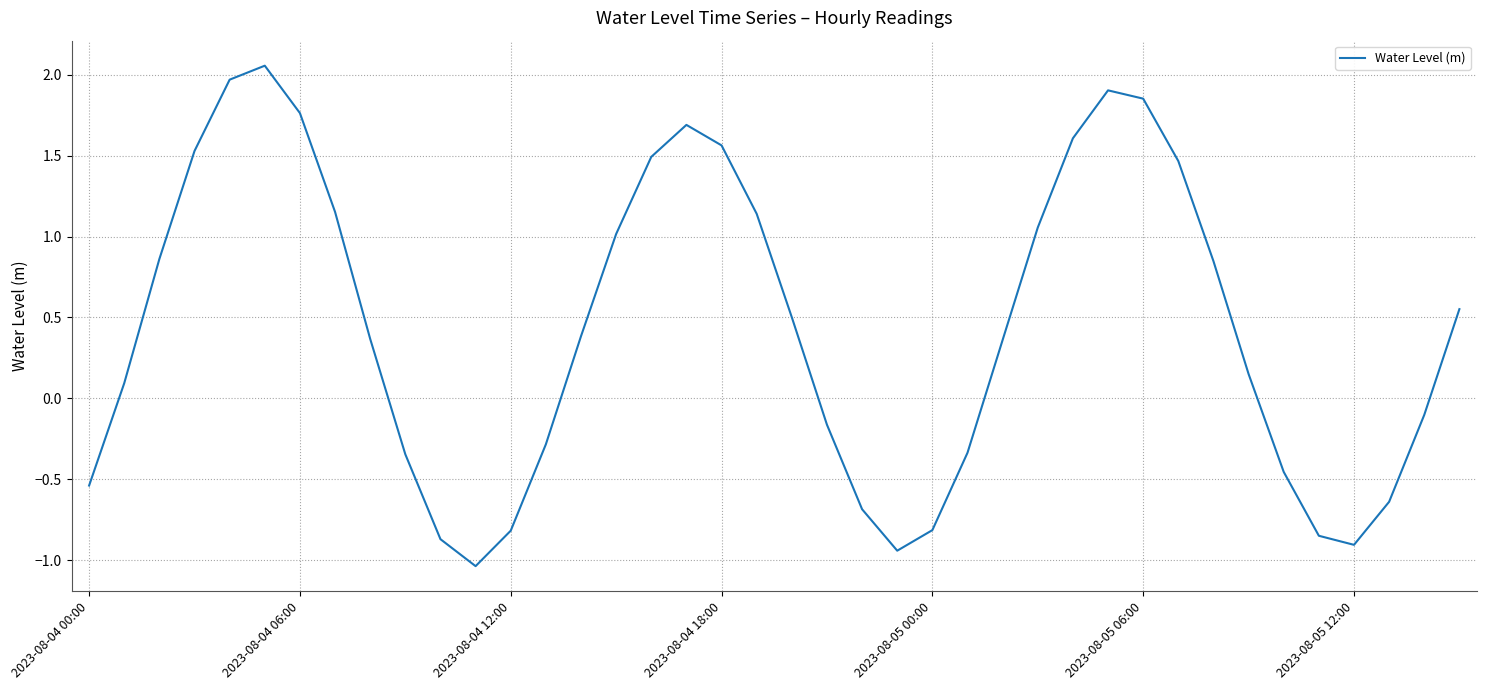

What is the difference between the maximum and minimum values?

3.1